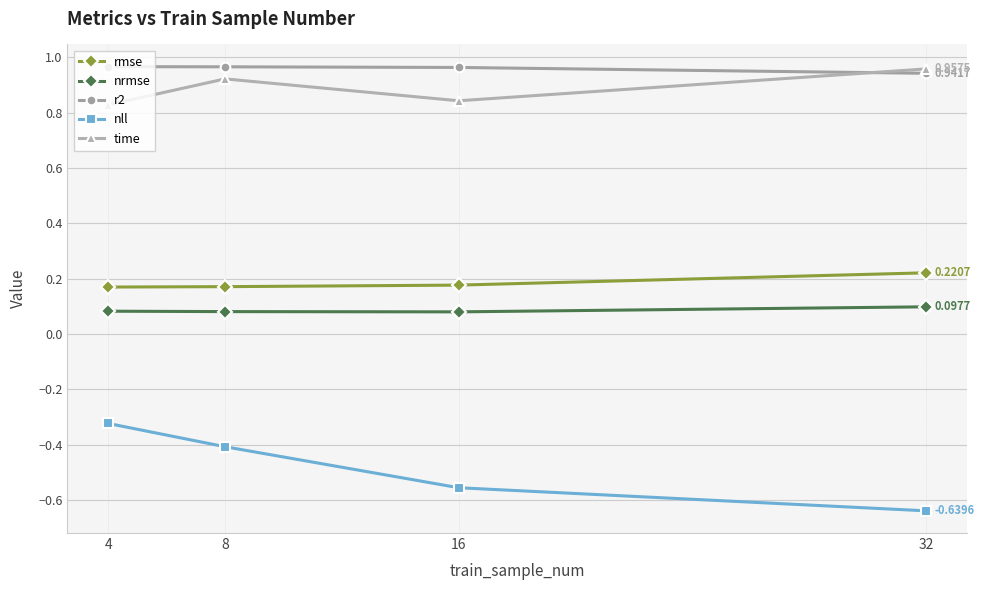

True or false: rmse and nrmse cross at least once.

False